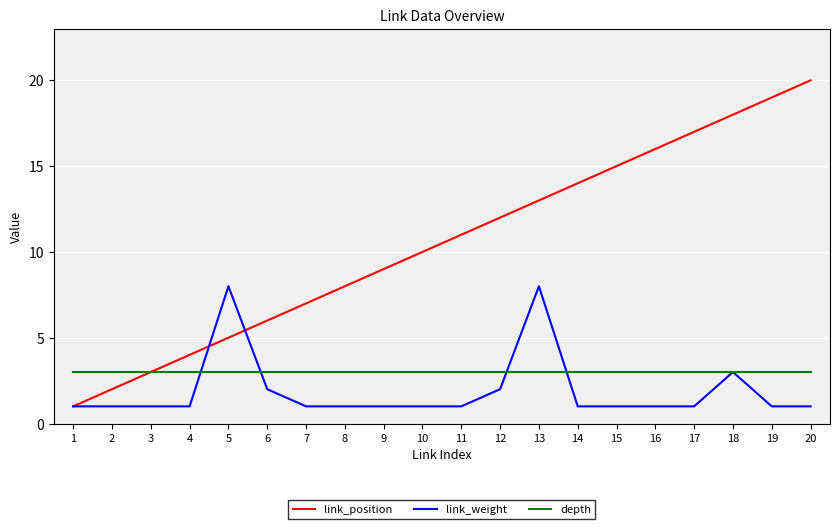

Is this an area chart (filled region under the line)?

No